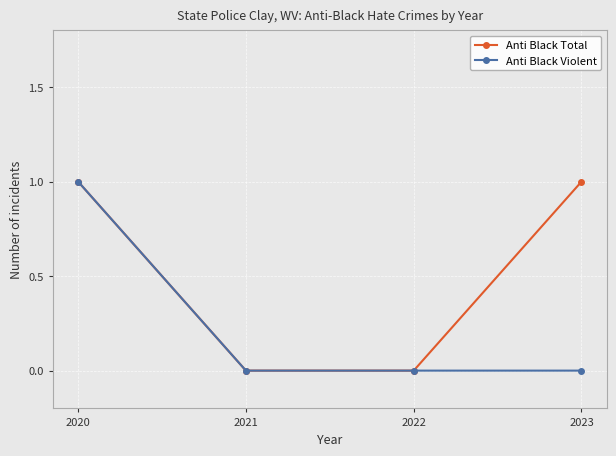

Rank the series at 2023 from lowest to highest value.

Anti Black Violent, Anti Black Total